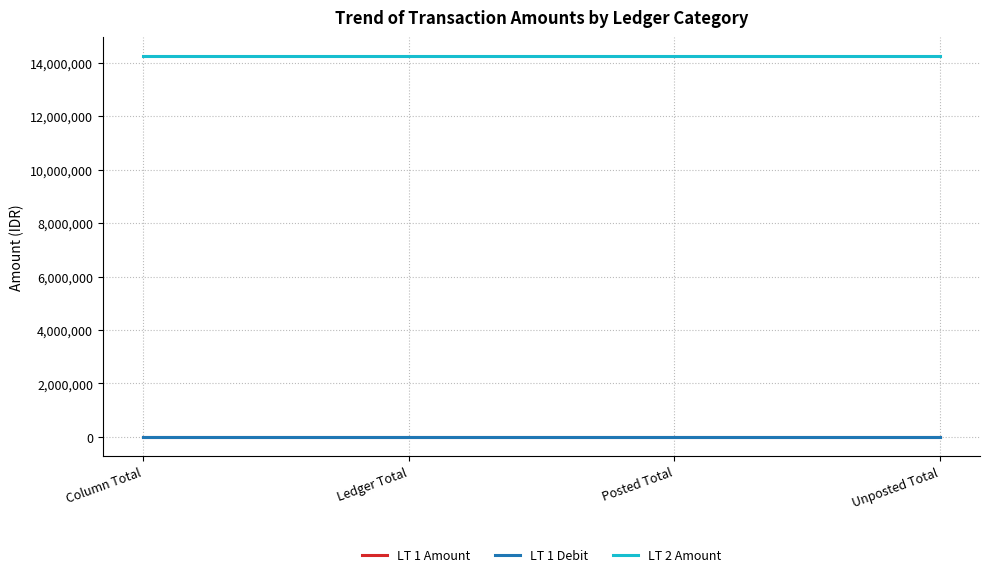

Rank the series at Column Total from lowest to highest value.

LT 1 Amount, LT 1 Debit, LT 2 Amount